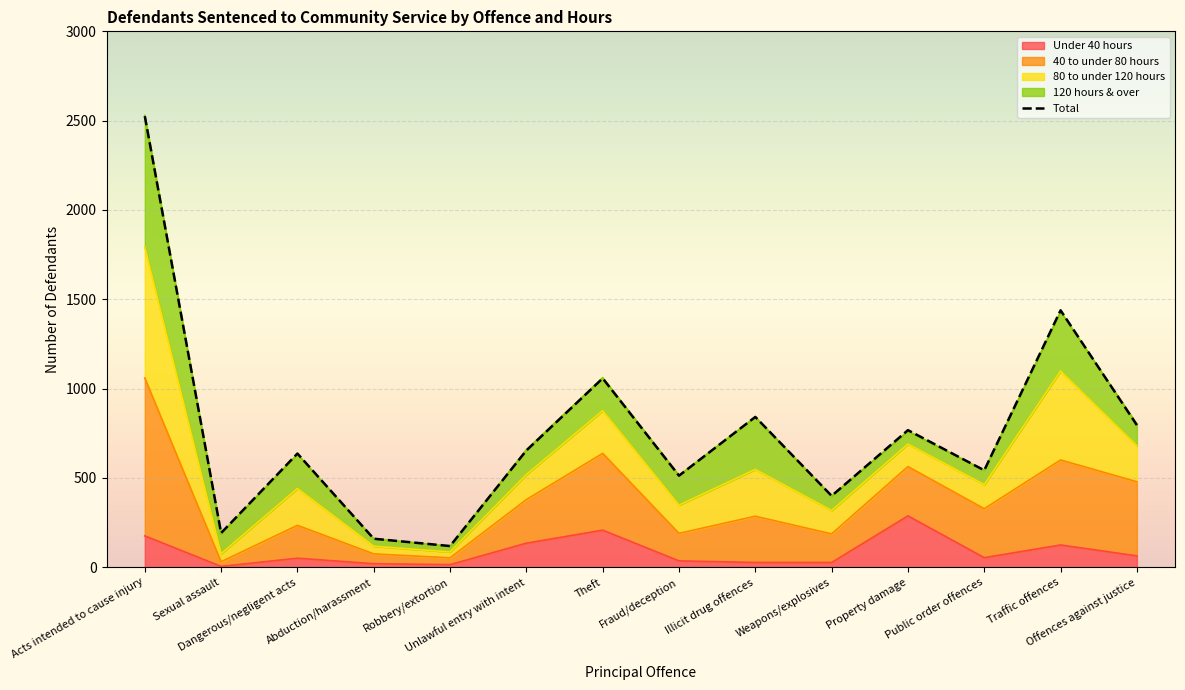

At how many categories does at least one series exceed 2385?

1